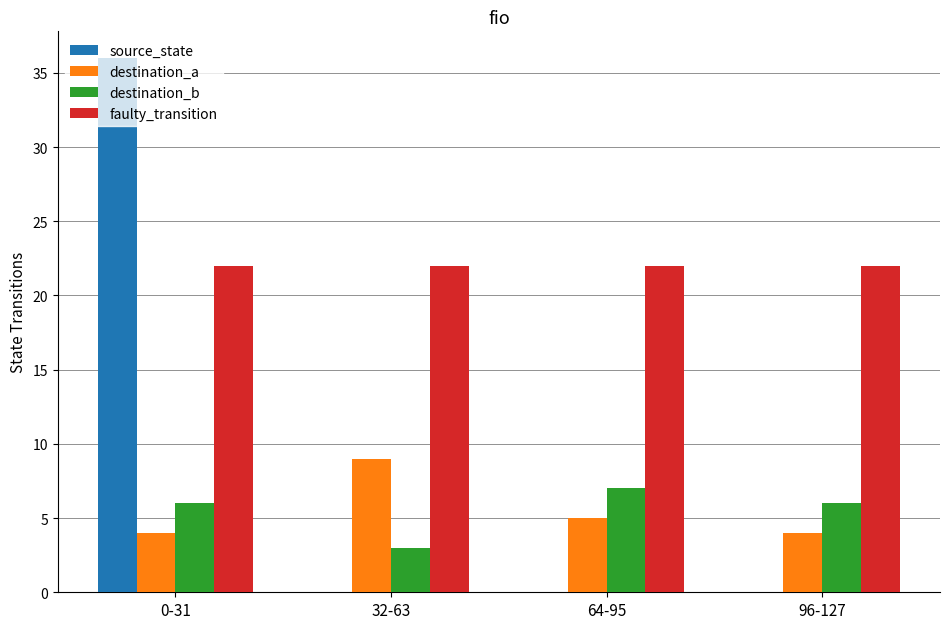

Which series has the largest total across all categories?

faulty_transition